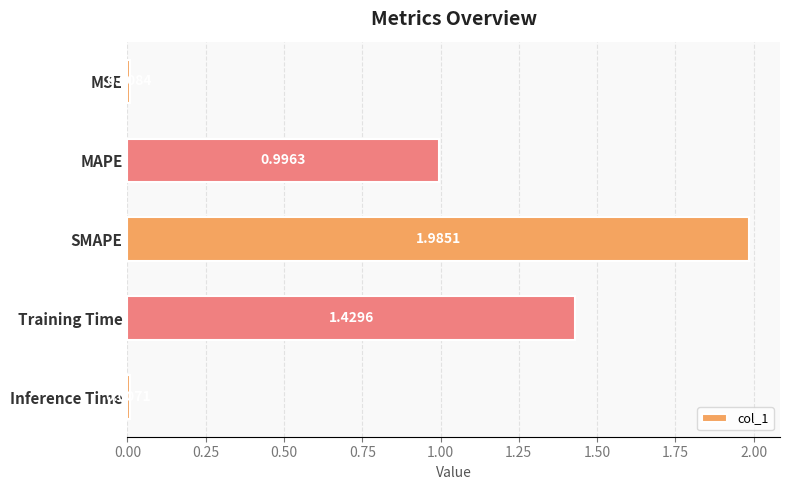

What is the average value?

0.9